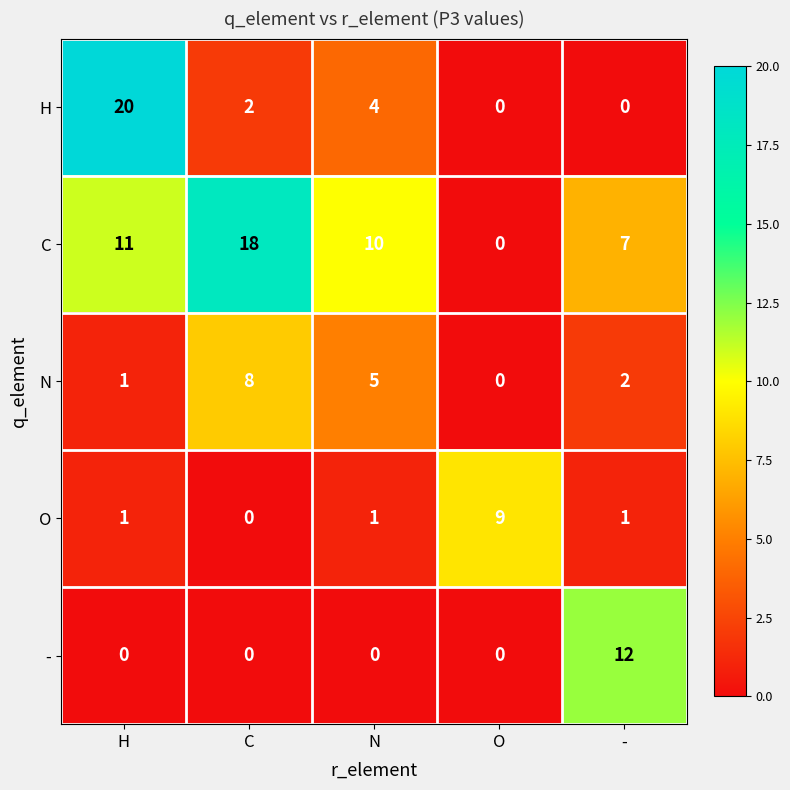

What is the difference between the highest and lowest values at N?

10